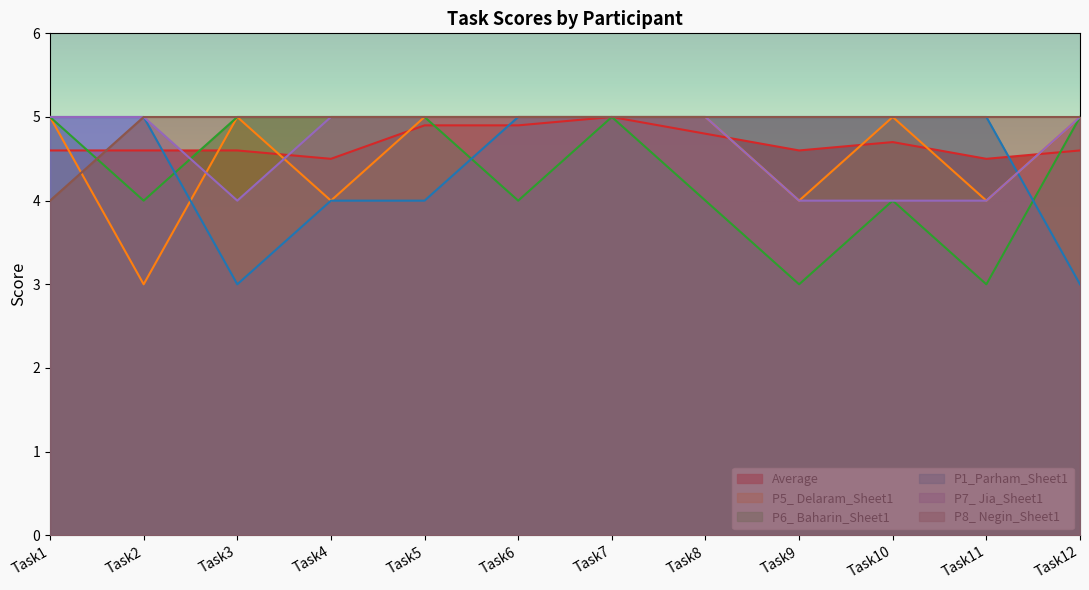

What is the maximum value shown in the chart?

5.0